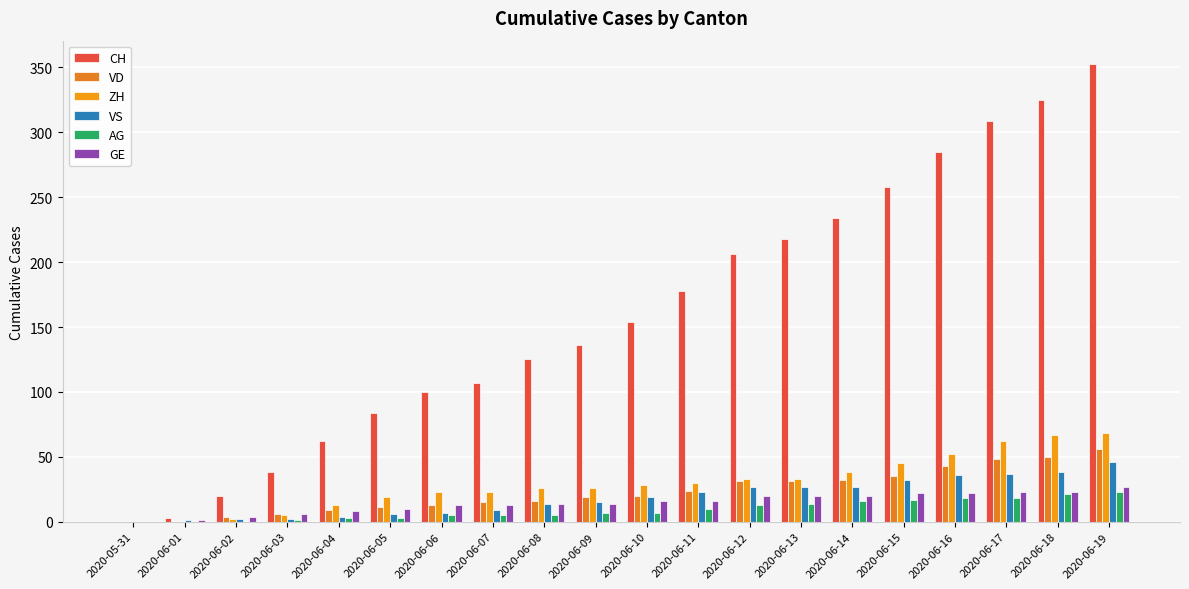

What is the total value across all series at 2020-06-02?

32